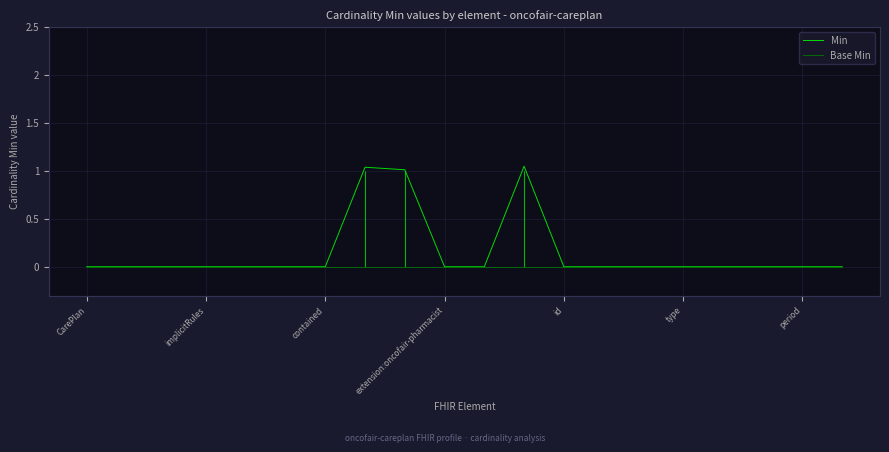

What are all the series names shown in the legend?

Min, Base Min